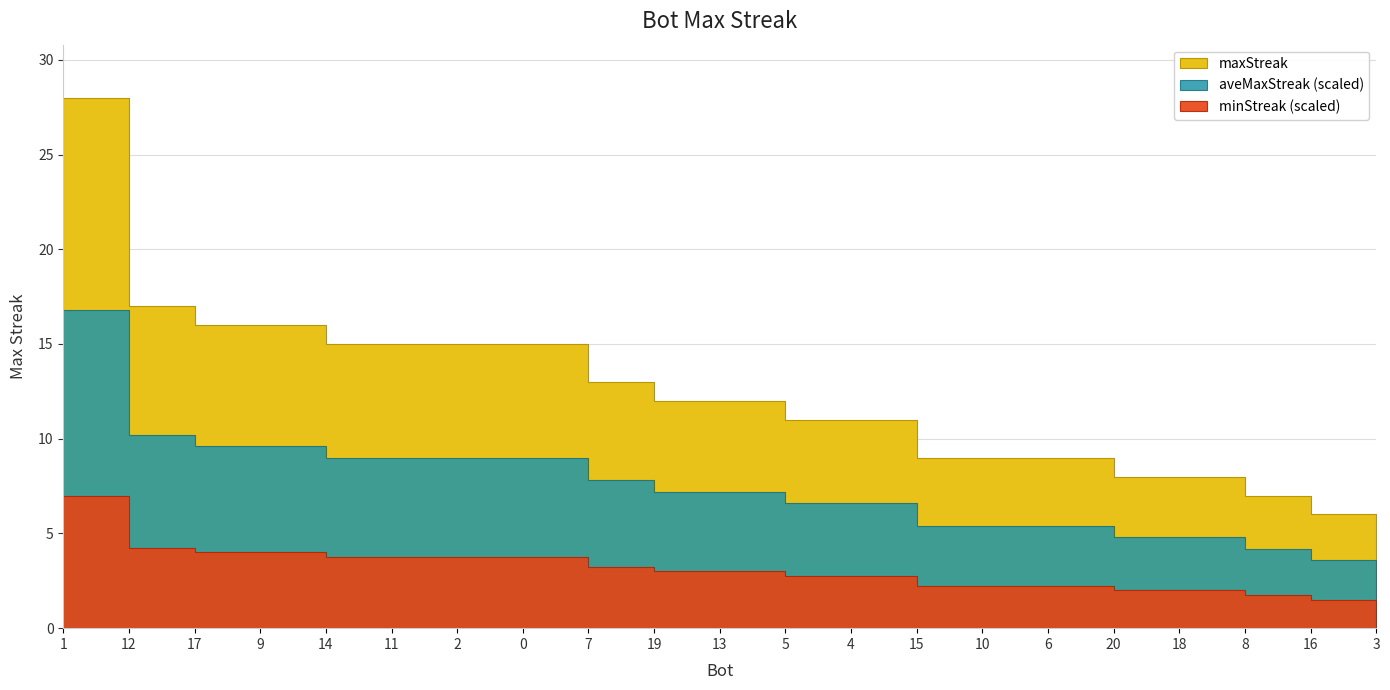

List the labels in order of value, smallest first.

3, 16, 8, 20, 18, 15, 10, 6, 5, 4, 19, 13, 7, 14, 11, 2, 0, 17, 9, 12, 1